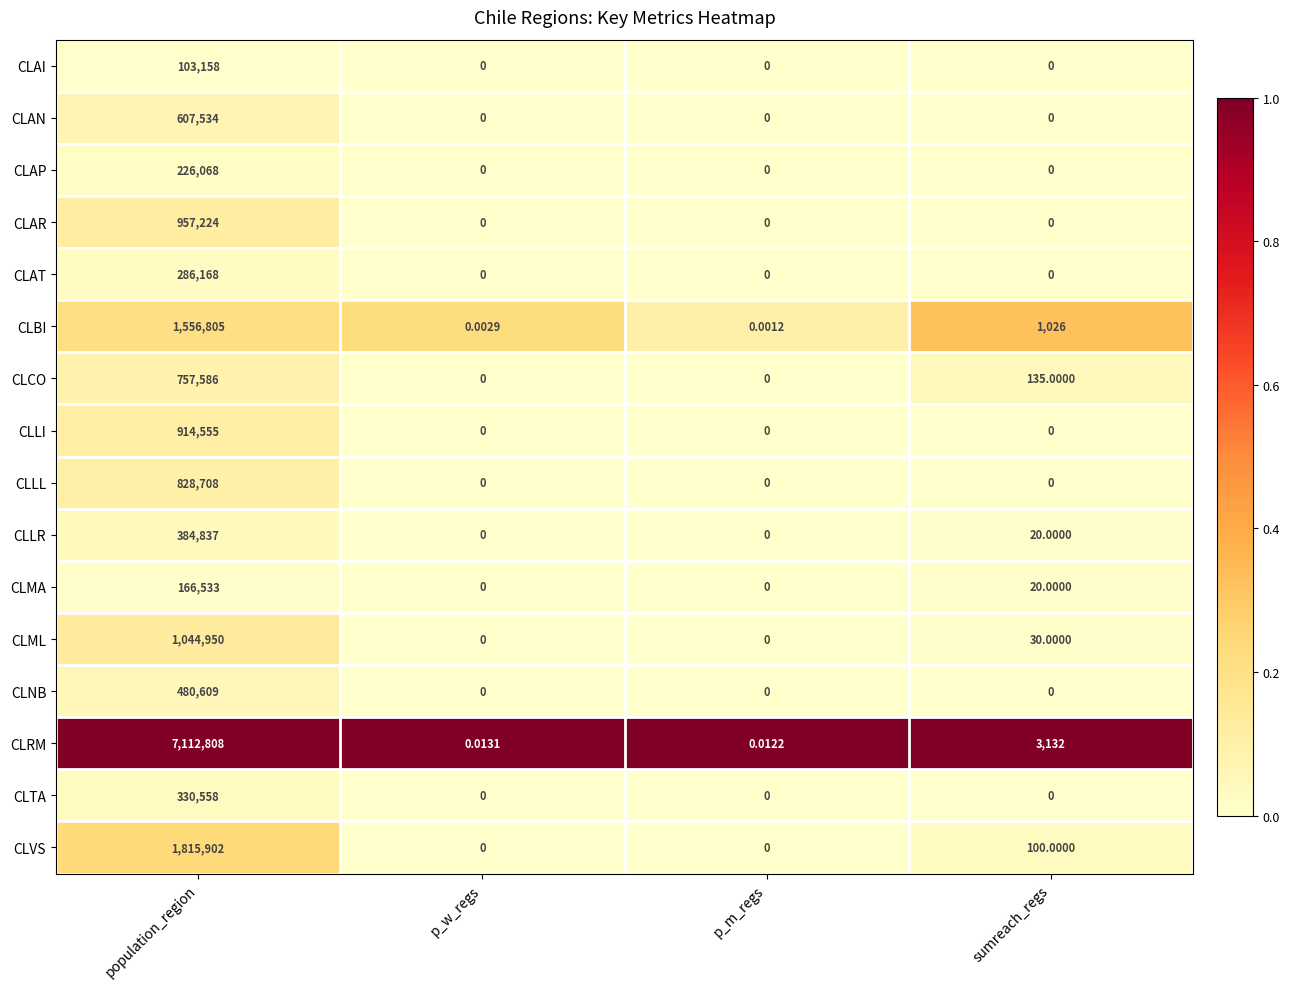

Which series has the largest range (max minus min)?

CLRM